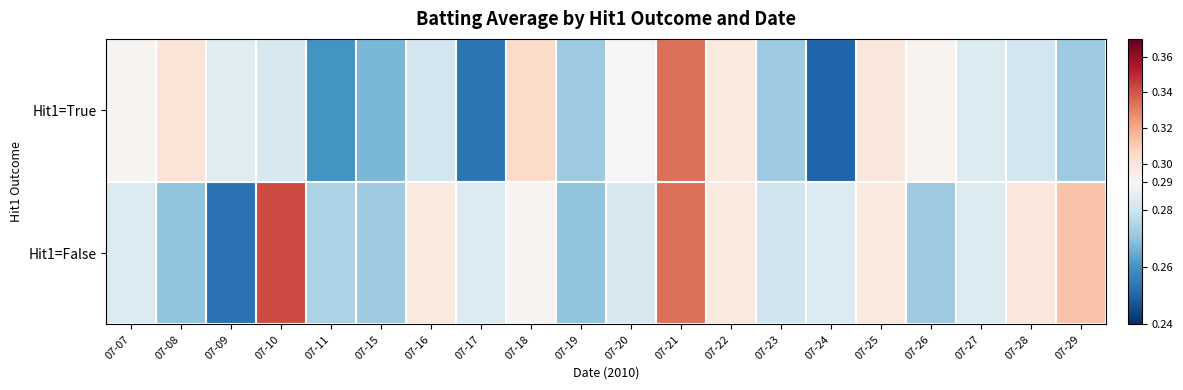

Rank the series by their maximum value, from lowest to highest.

Hit1=True, Hit1=False